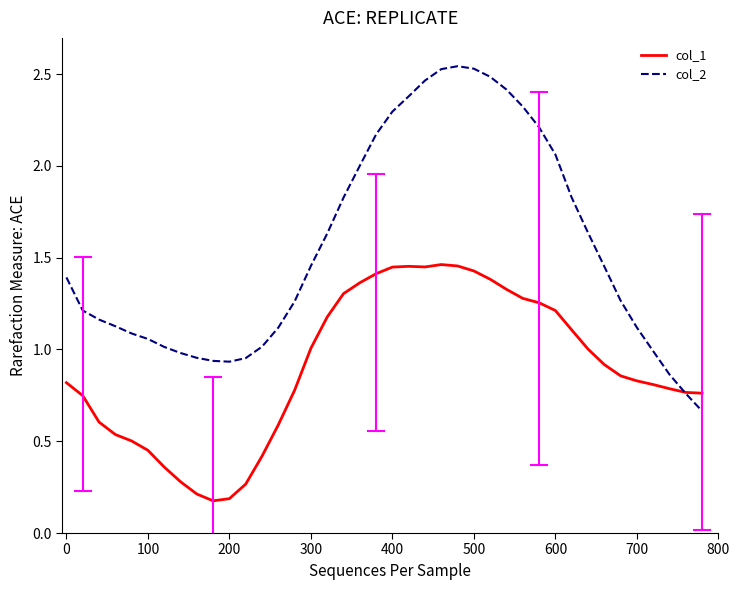

What is the smallest value displayed?

0.2